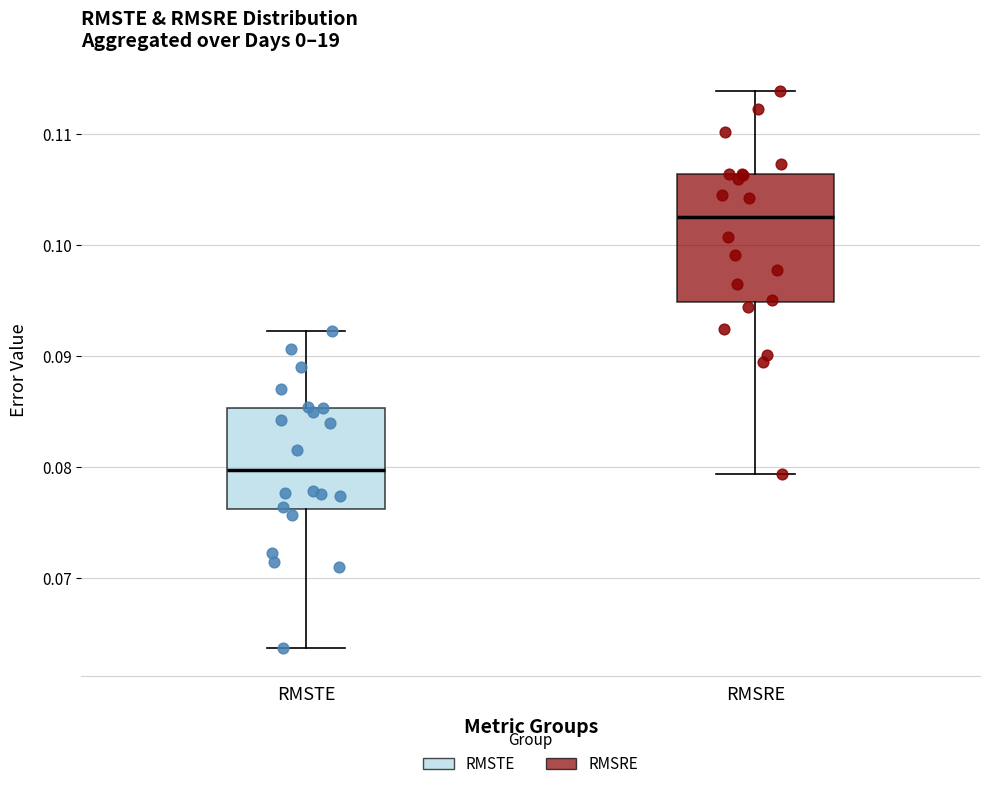

Where does the lower whisker of the box for RMSTE end on the y-axis? The values are not printed on the chart, so give them approximately, as read against the axis.

0.064